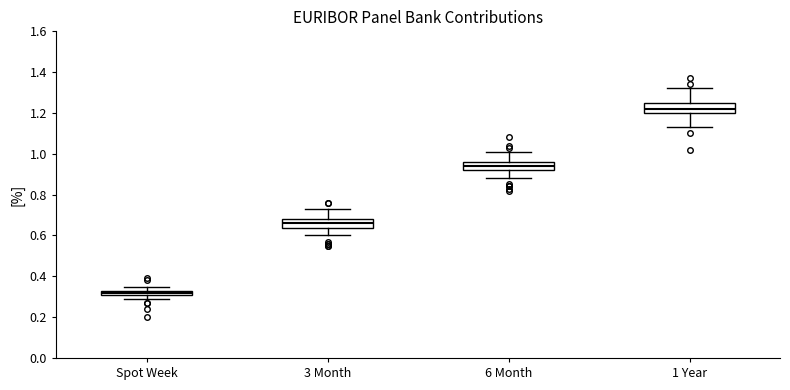

Which box has the lowest median line?

Spot Week